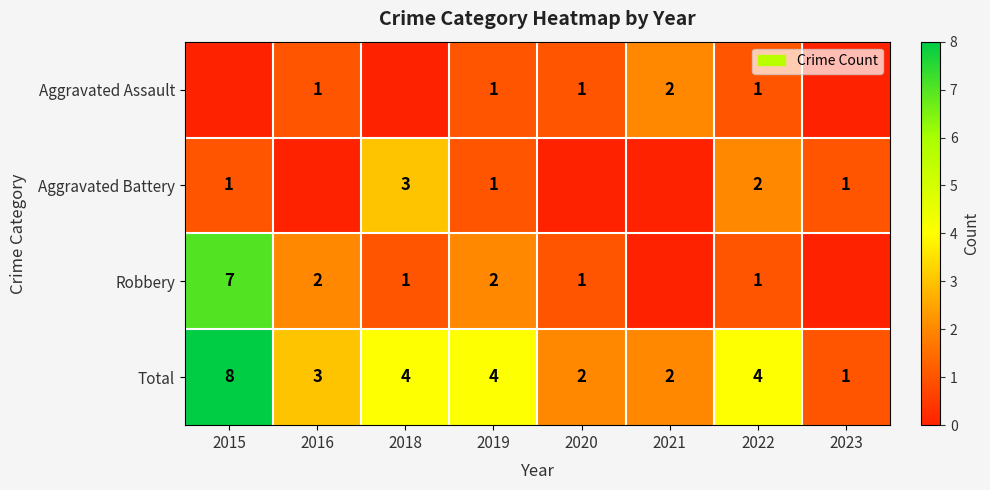

At which label does Total first exceed 4?

2015